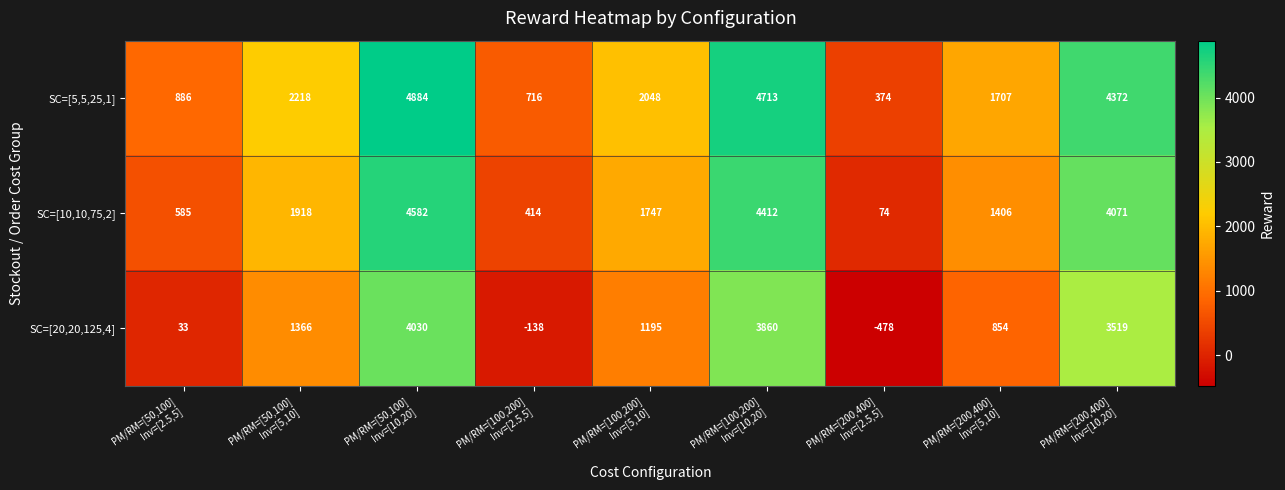

What is the difference between the highest and lowest values at PM/RM=[200,400]
Inv=[2.5,5]?

852